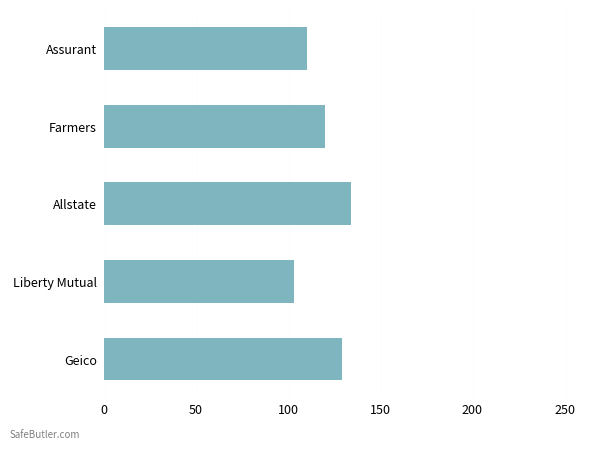

Are the bars grouped side by side (vs. stacked)?

No